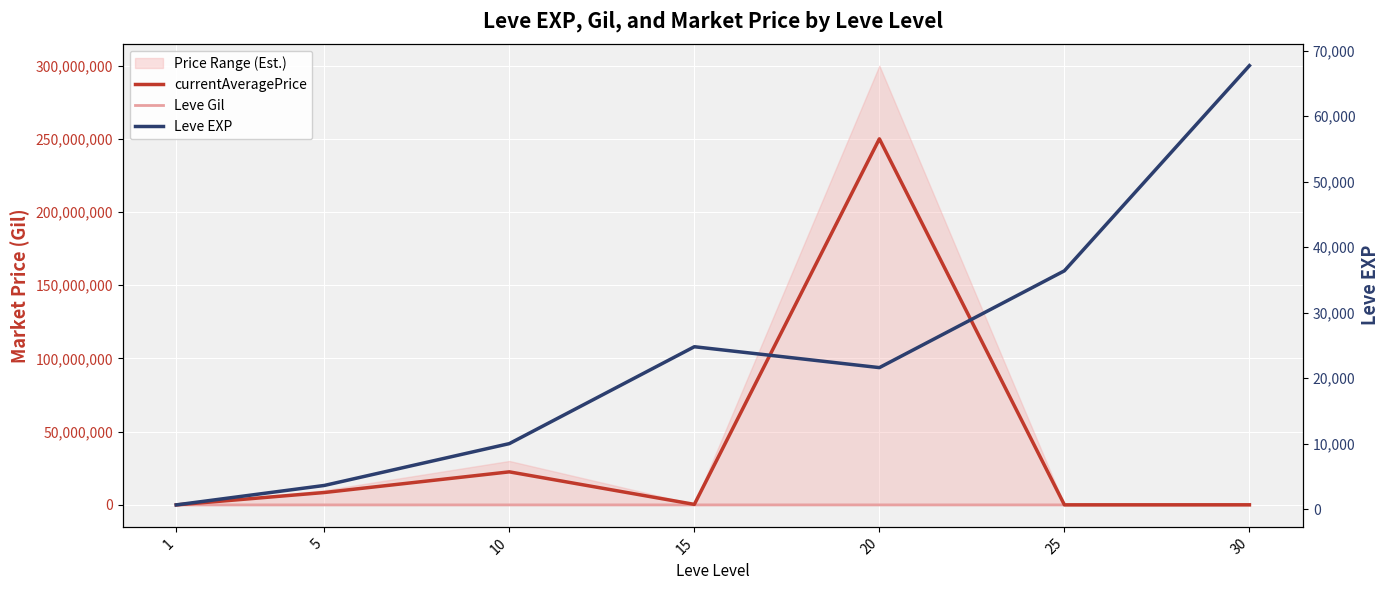

Is this an area chart (filled region under the line)?

No